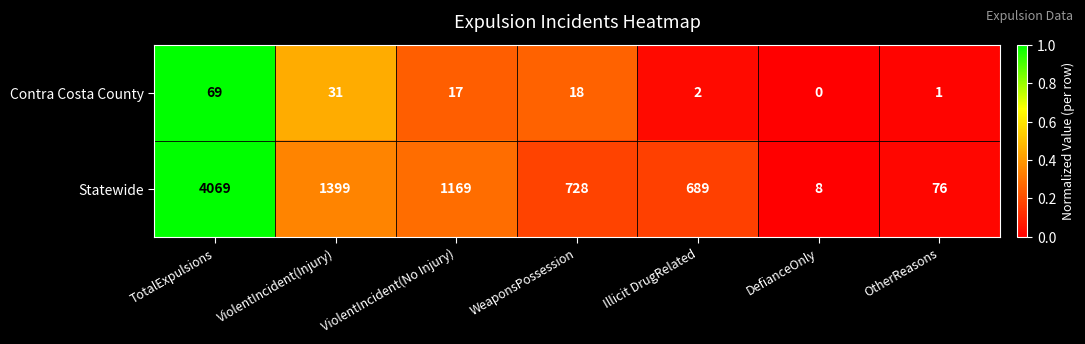

Rank the series by their average value, from lowest to highest.

Contra Costa County, Statewide